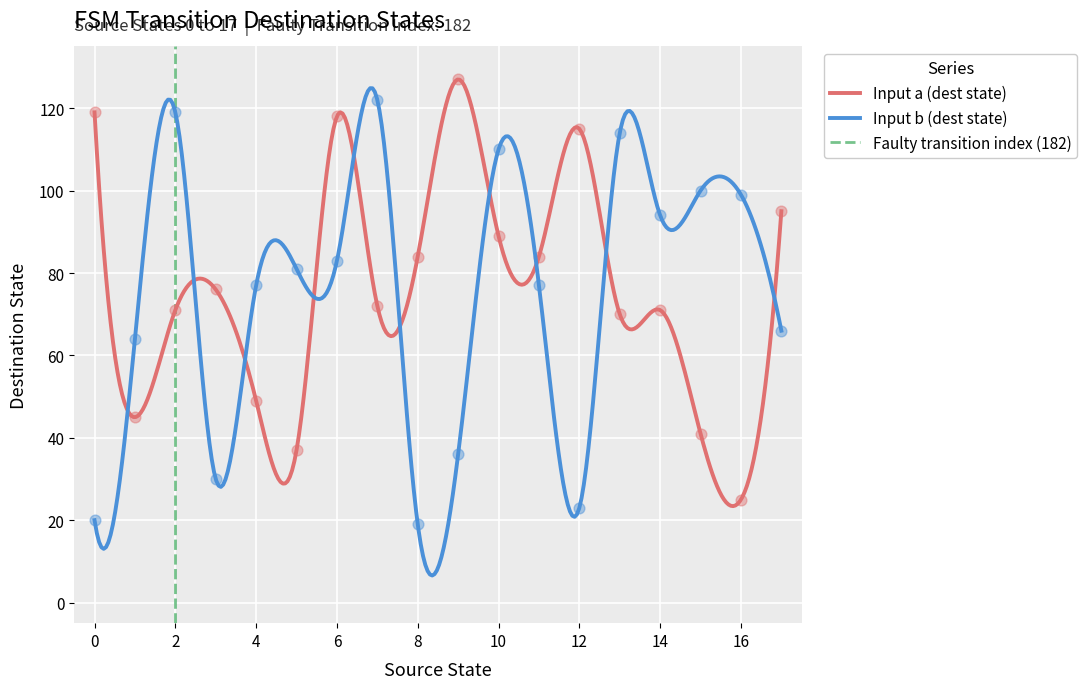

What is the highest value of the Input b (dest state) series?

124.9